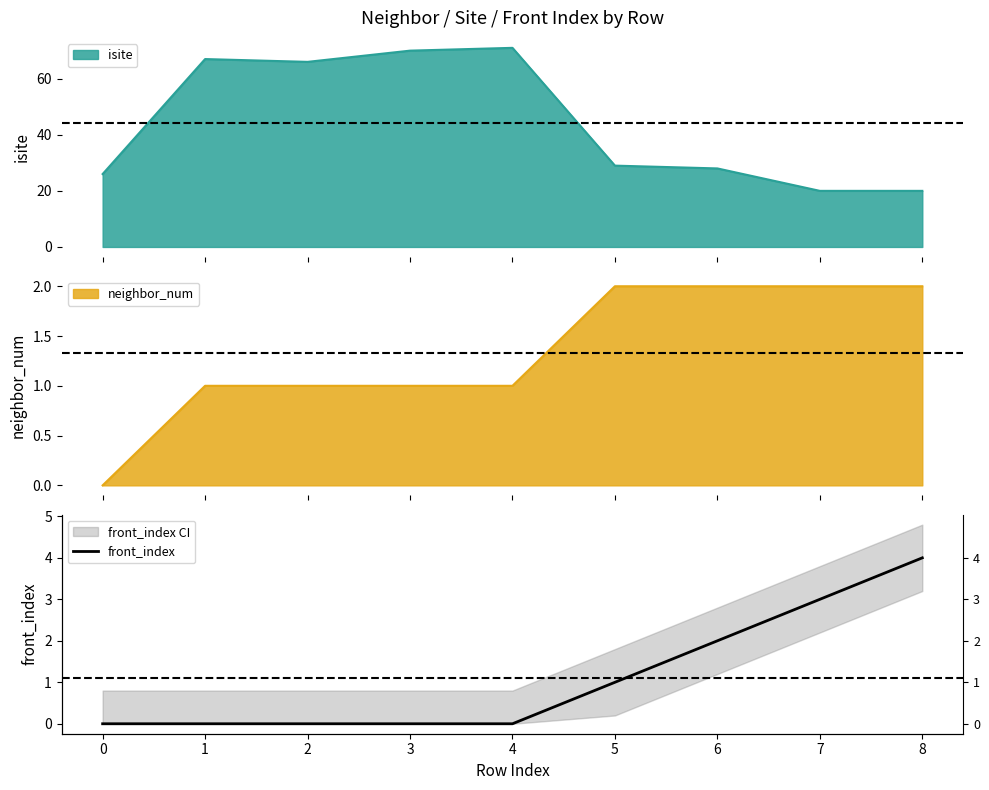

True or false: the data shows 2 at 1.

False